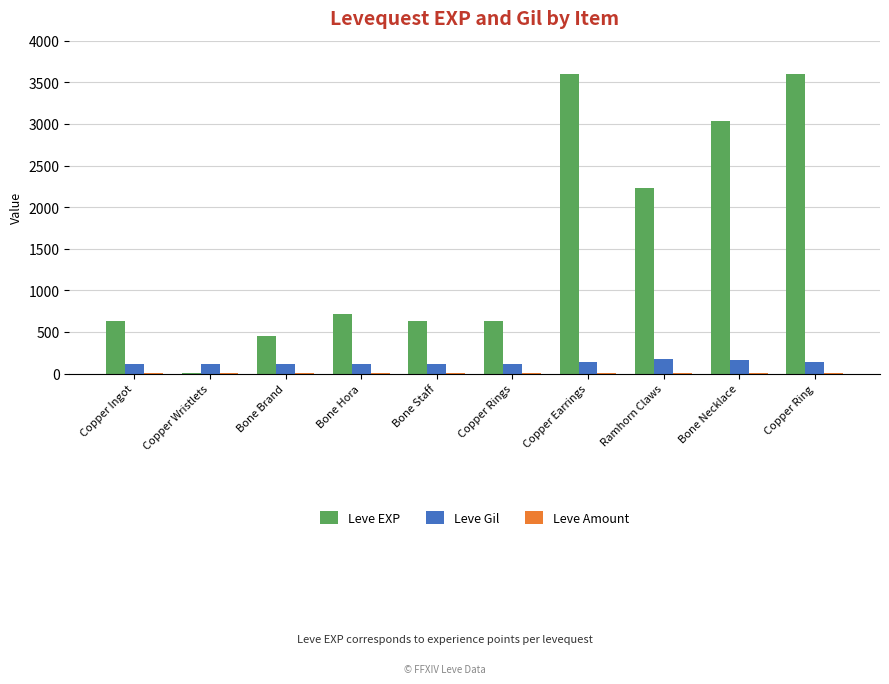

Count the number of data series in this chart.

3